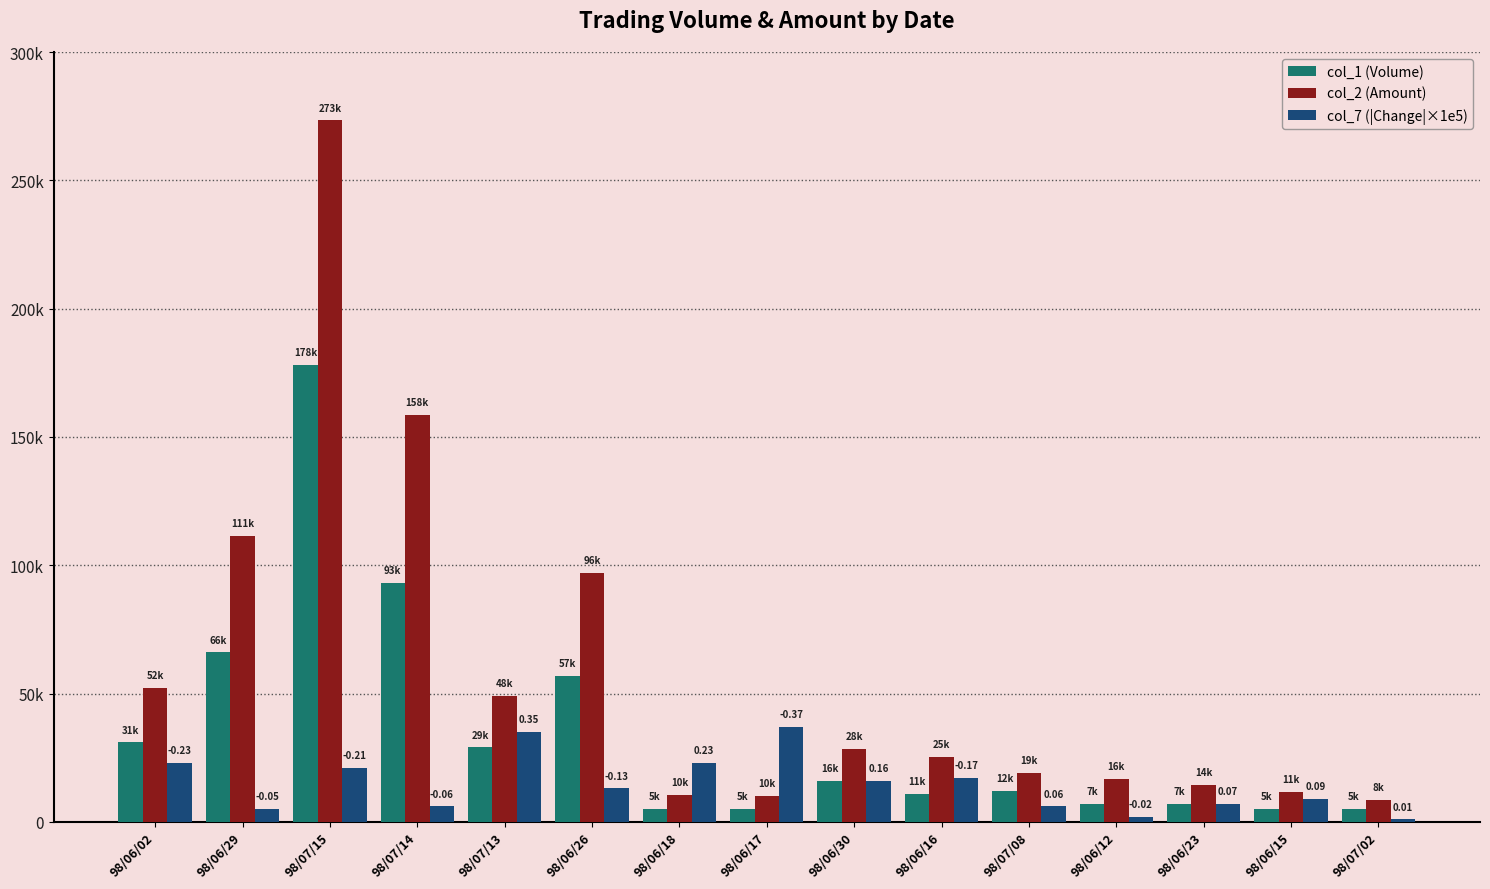

Are the bars horizontal?

No